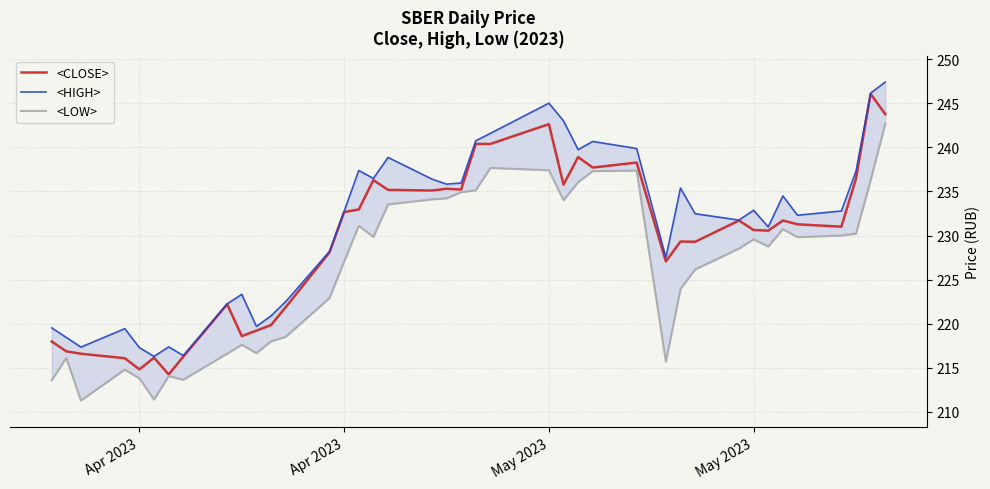

How many lines are shown in the chart?

3